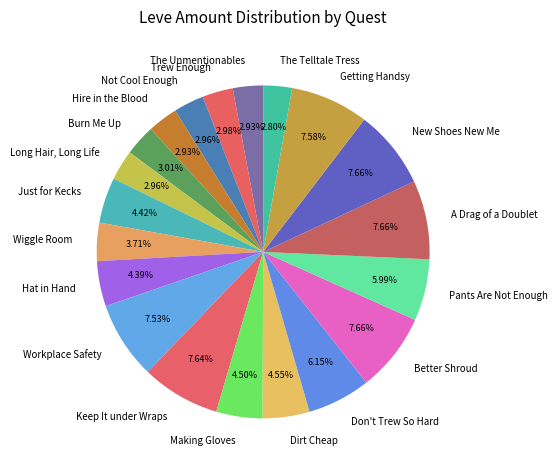

To the nearest percent, what portion does Getting Handsy represent?

8%